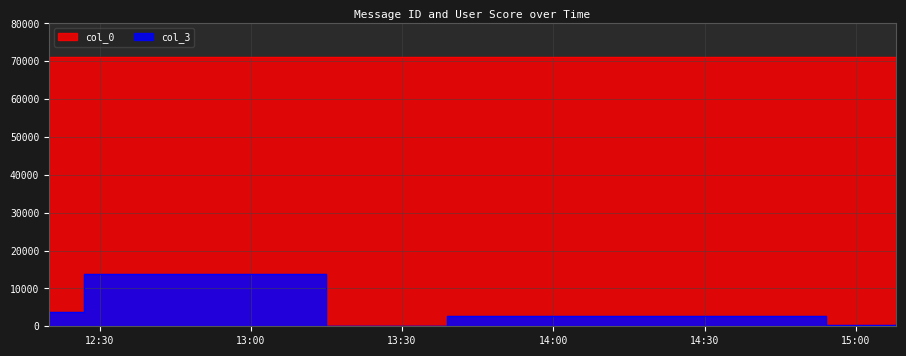

What is the maximum value for col_3?

13728